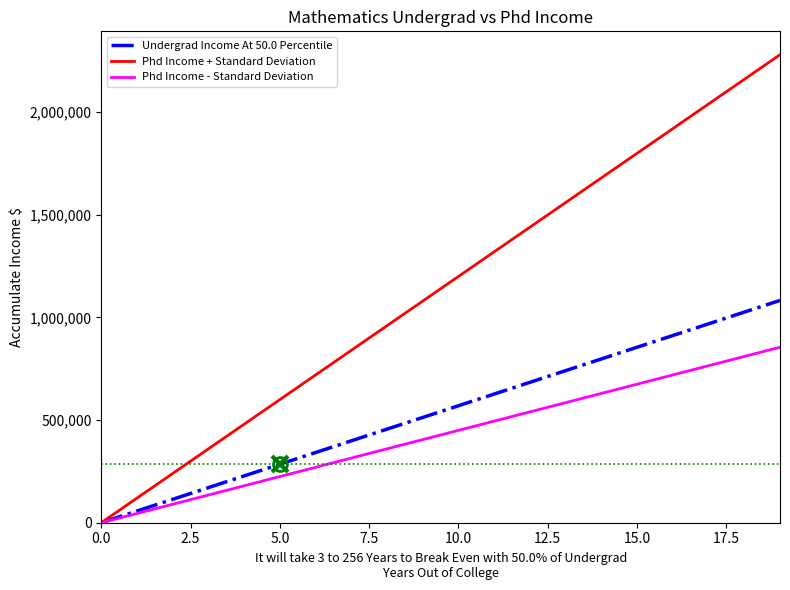

List the series in order of their overall mean, lowest first.

Phd Income - Standard Deviation, Undergrad Income At 50.0 Percentile, Phd Income + Standard Deviation